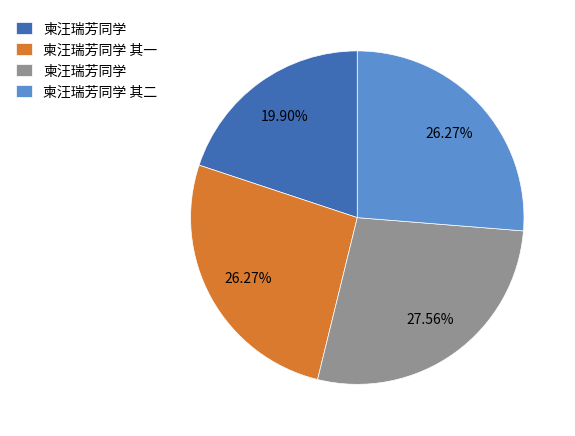

To the nearest percent, what is the average slice percentage?

25%